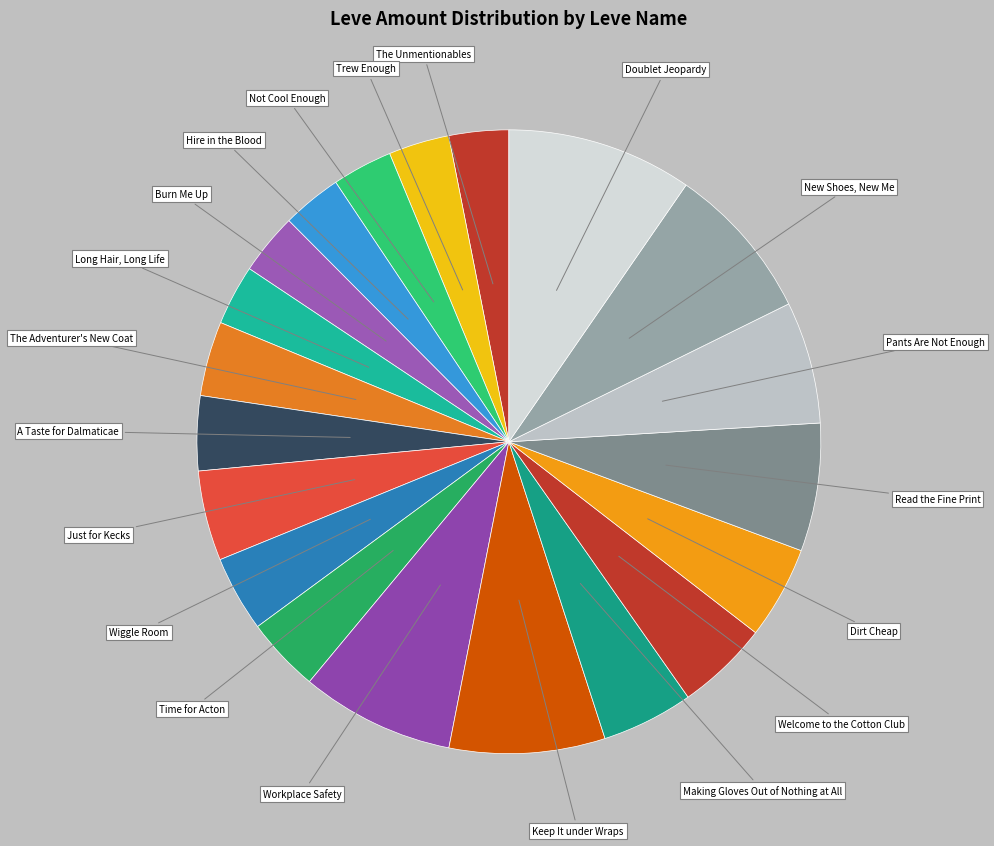

Which slice is the largest?

Doublet Jeopardy